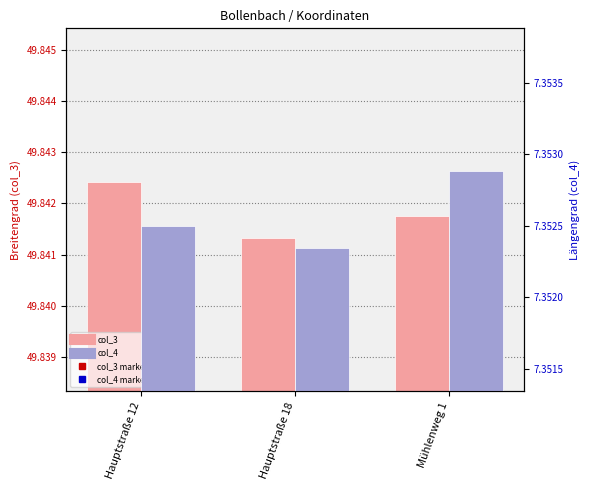

At which category is the sum across all series the highest?

Hauptstraße 12